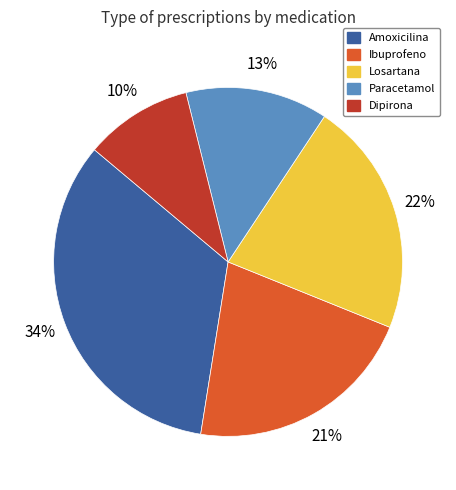

Does Paracetamol represent more than half of the total?

No